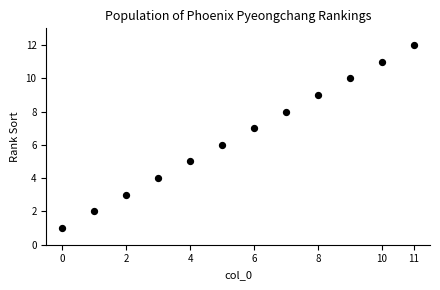

What is the range of Y values (max minus min)?

11